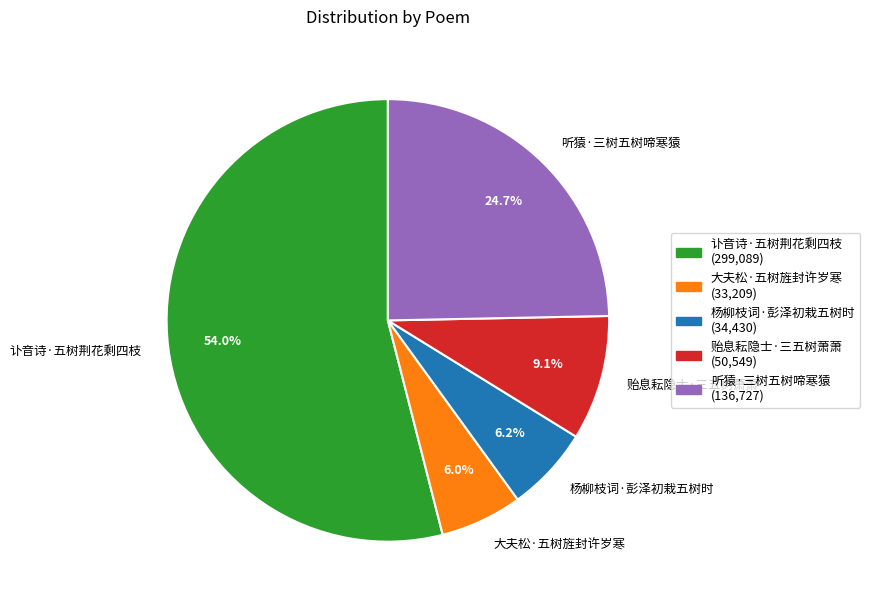

Which category accounts for the majority?

讣音诗·五树荆花剩四枝